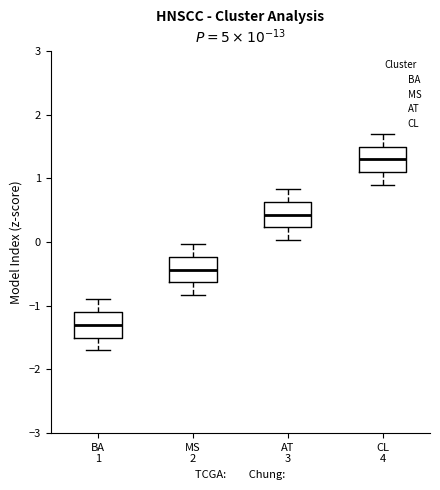

Reading left to right, read every box against the y-axis: the position of its median line, the range the box covers, and the ends of its whiskers. The values are not printed on the chart, so give them approximately, as read against the axis.

BA 1: median -1.3, box -1.5 to -1.1, whiskers -1.7 to -0.9
MS 2: median -0.4, box -0.6 to -0.2, whiskers -0.8 to 0.0
AT 3: median 0.4, box 0.2 to 0.6, whiskers 0.0 to 0.8
CL 4: median 1.3, box 1.1 to 1.5, whiskers 0.9 to 1.7